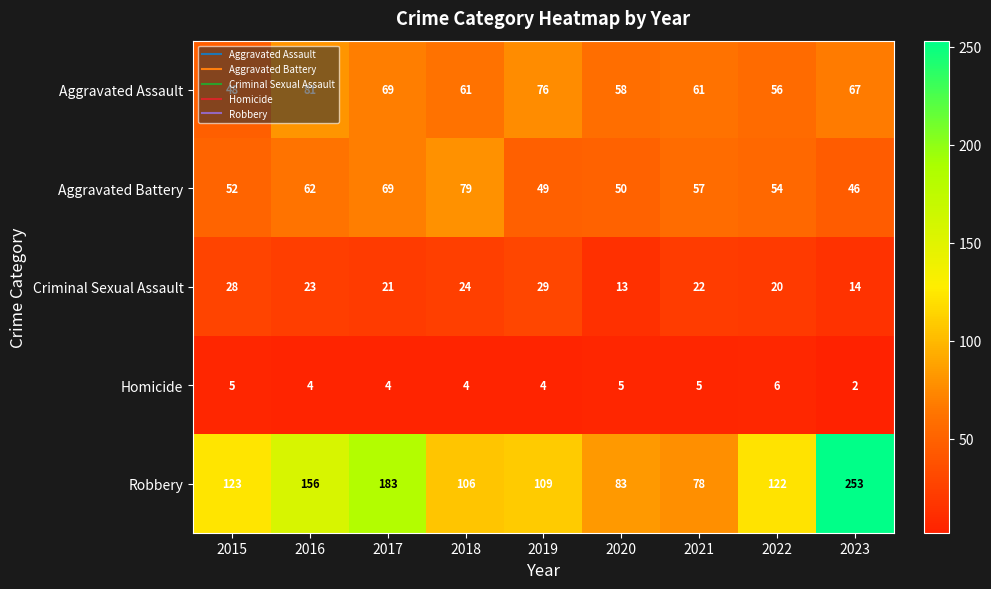

What is the average value of the Aggravated Assault series?

64